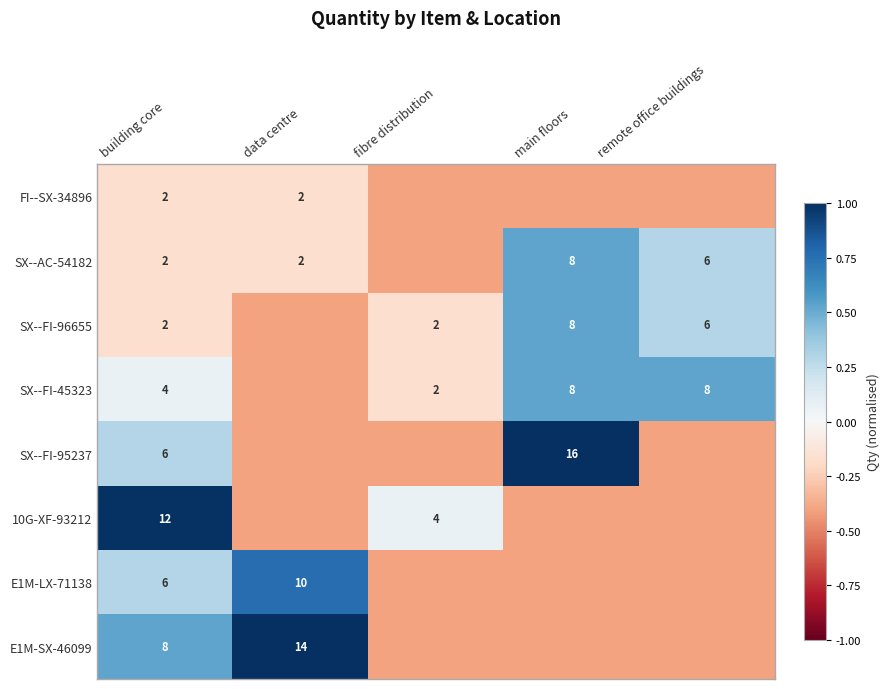

How many categories are shown in the chart?

5